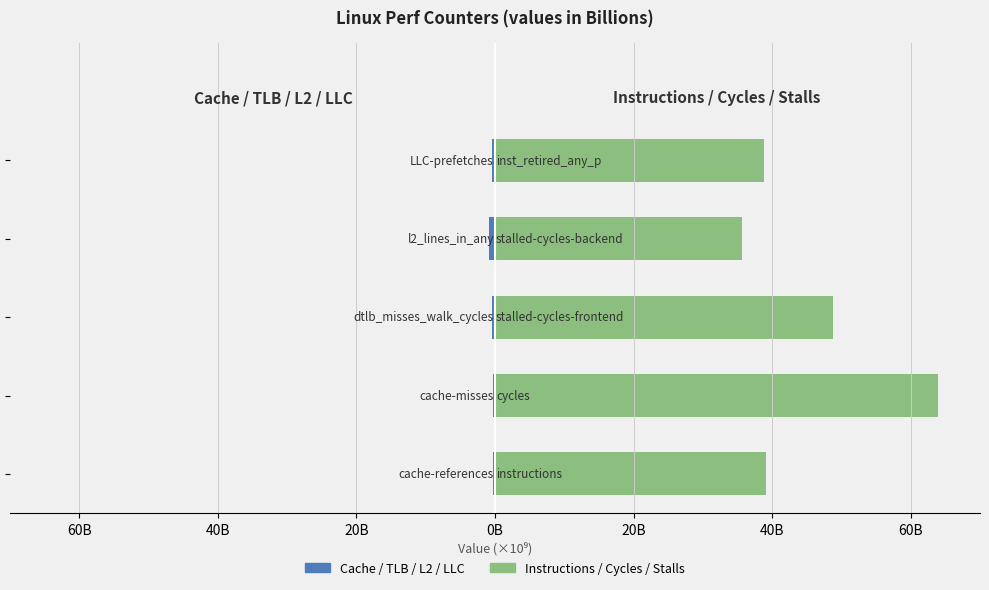

How many categories are shown in the chart?

5